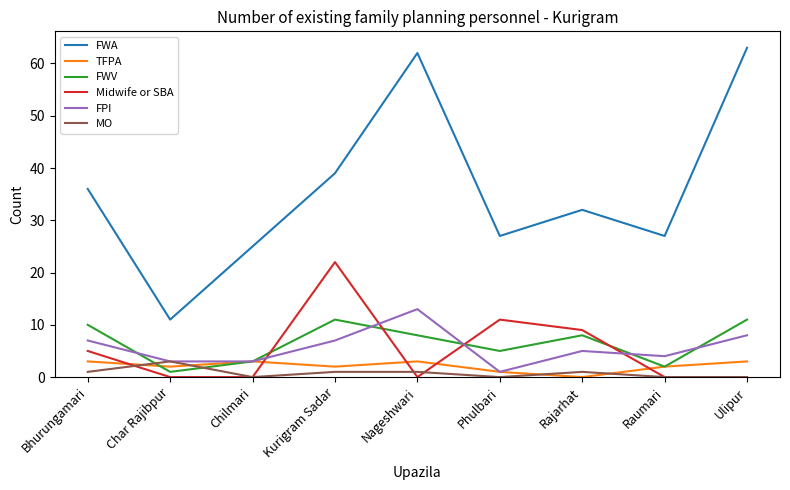

At which label does FWA reach its minimum?

Char Rajibpur